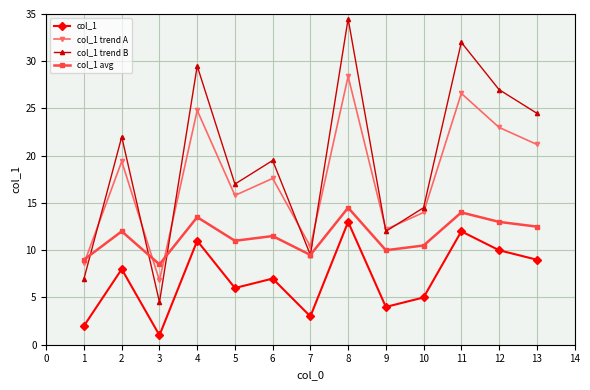

True or false: col_1 and col_1 trend B cross at least once.

False